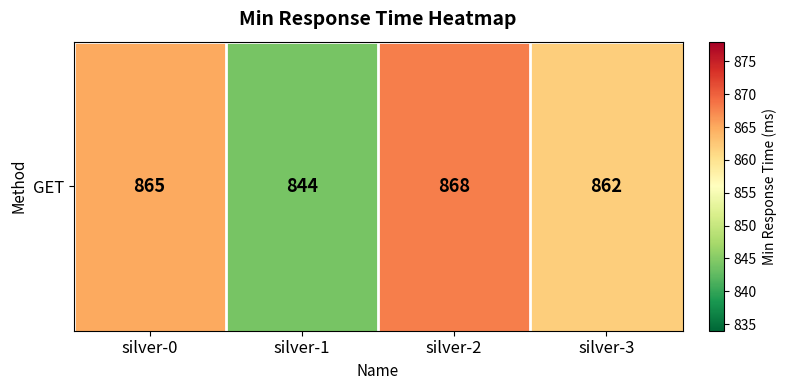

Reading left to right, transcribe all the data shown in this chart.

865	844	868	862